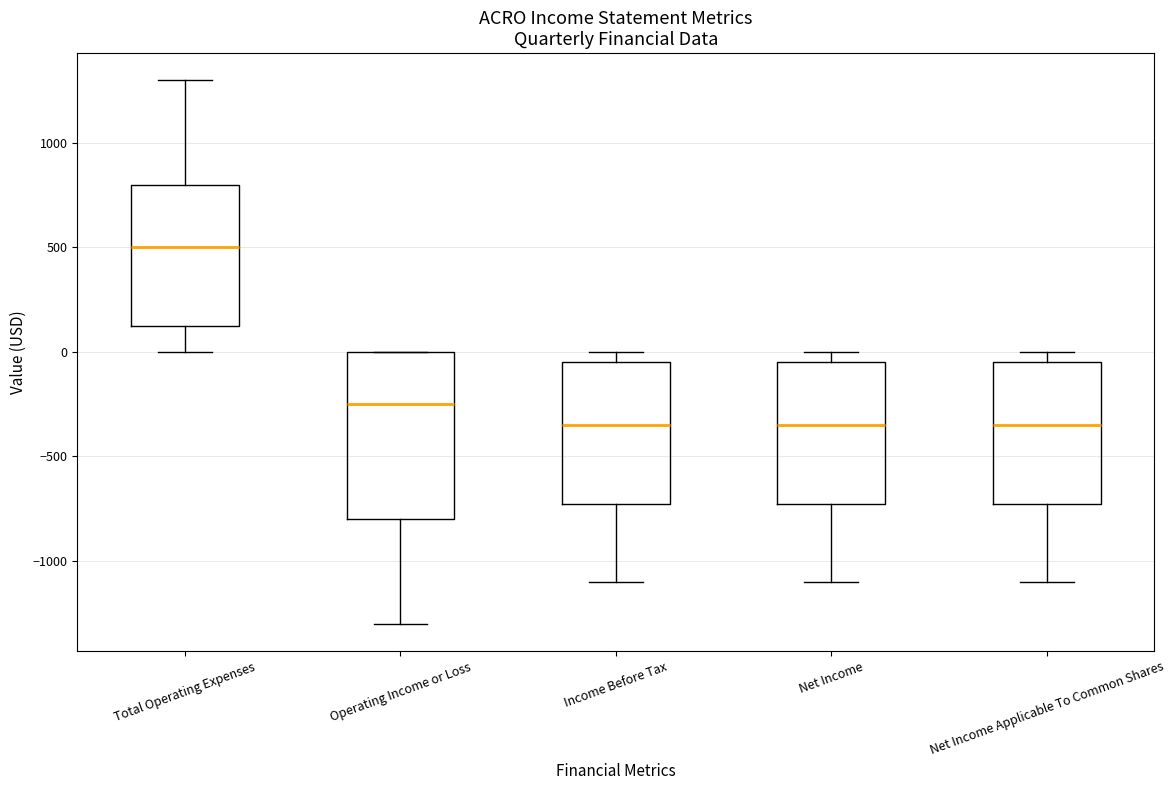

Reading left to right, read every box against the y-axis: the position of its median line, the range the box covers, and the ends of its whiskers. The values are not printed on the chart, so give them approximately, as read against the axis.

Total Operating Expenses: median 500, box 150 to 800, whiskers 0 to 1300
Operating Income or Loss: median -250, box -800 to 0, whiskers -1300 to 0
Income Before Tax: median -350, box -700 to -50, whiskers -1100 to 0
Net Income: median -350, box -700 to -50, whiskers -1100 to 0
Net Income Applicable To Common Shares: median -350, box -700 to -50, whiskers -1100 to 0